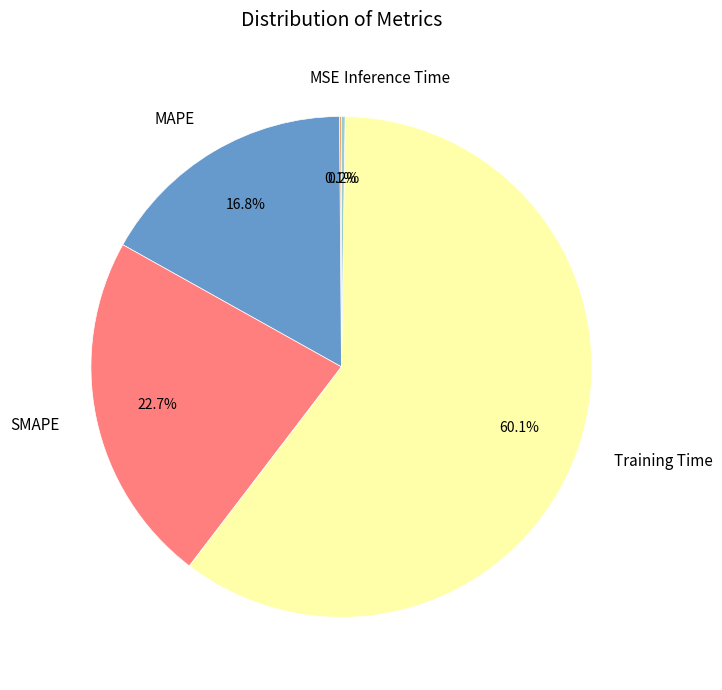

Between Training Time and SMAPE, which is larger?

Training Time